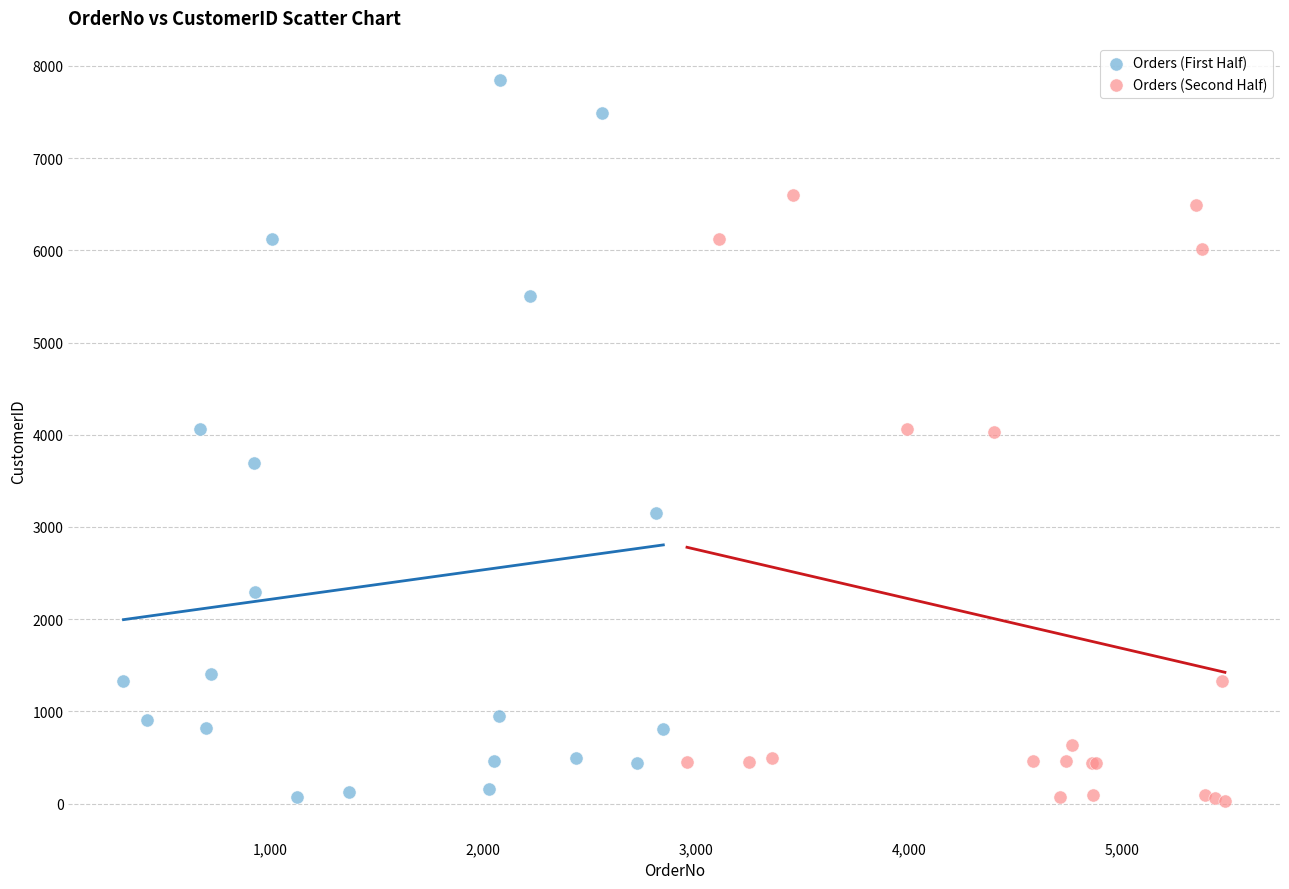

Which series has the widest spread of Y values?

Orders (First Half)